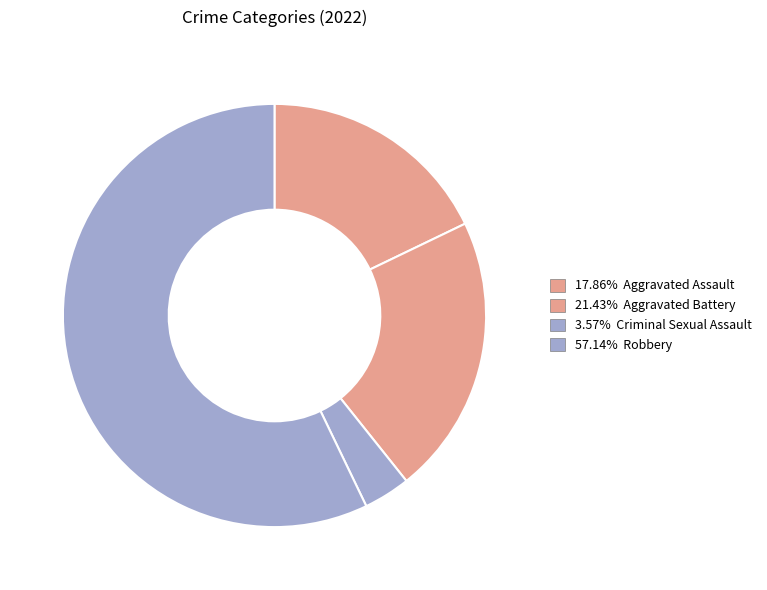

Is there any slice that represents more than half of the pie?

Yes